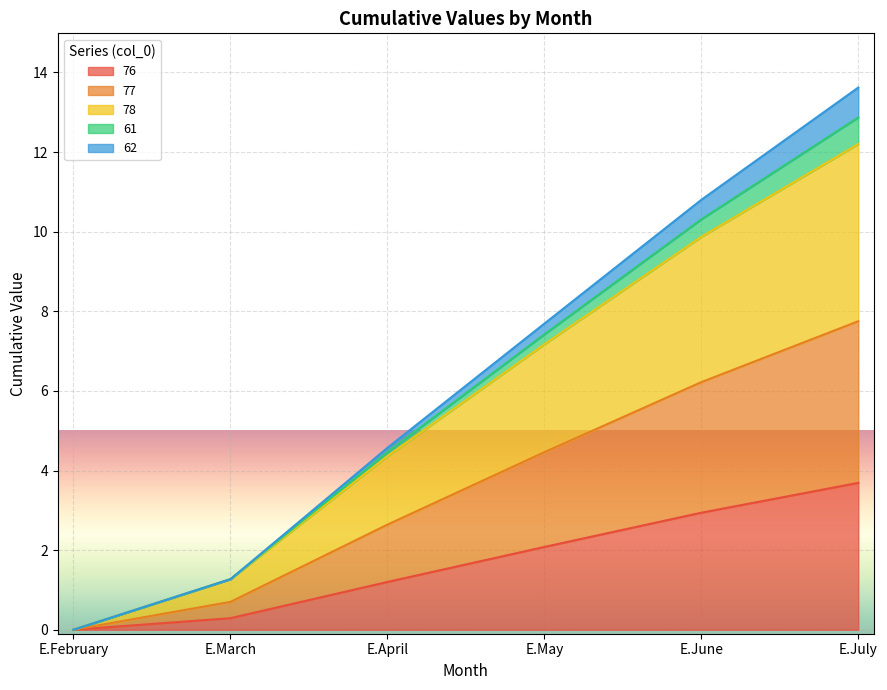

What position from the left is E.May?

4